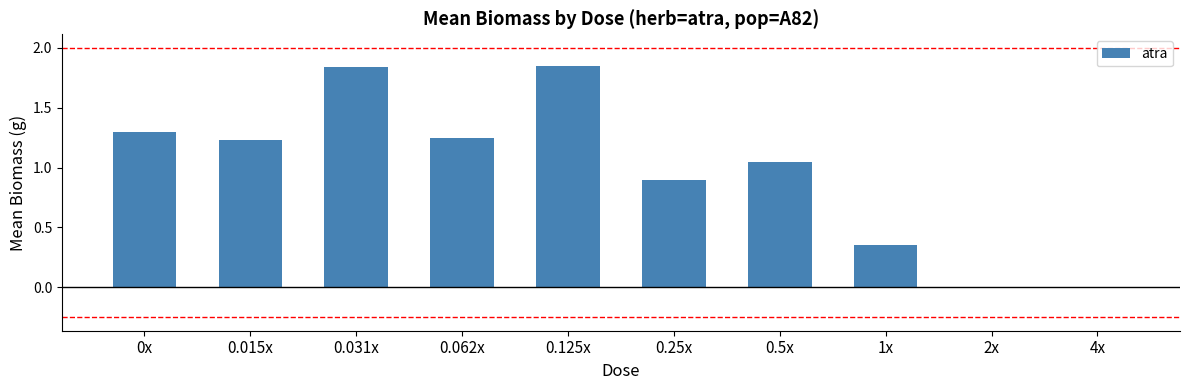

The value at 2x is 0.0. True or false?

True